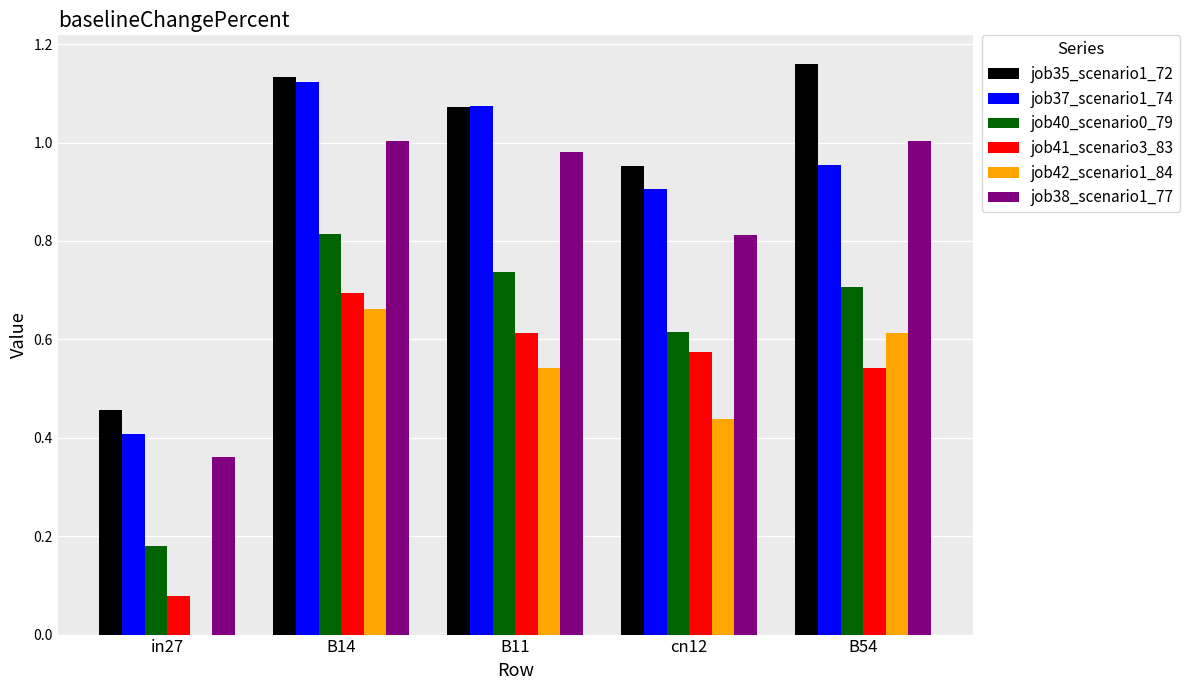

The job42_scenario1_84 series shows 0.7 at cn12. True or false?

False